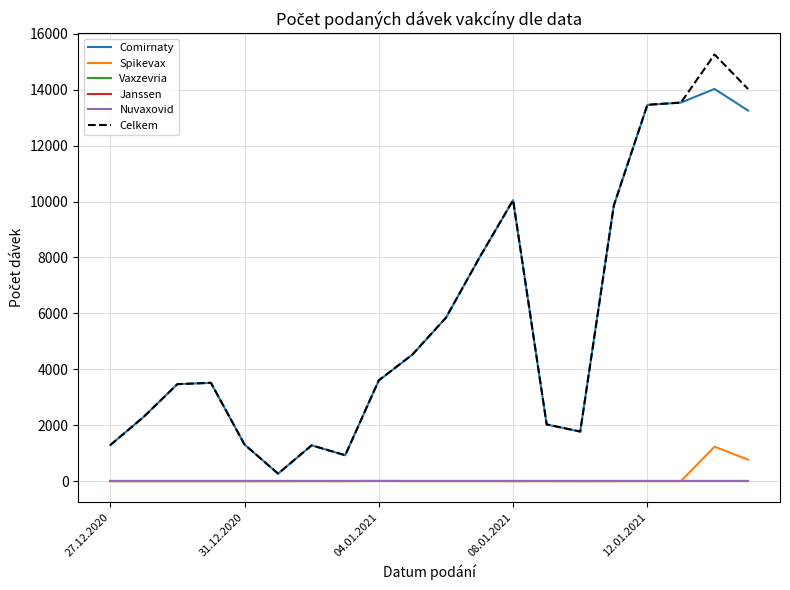

At which label is Vaxzevria closest to 0?

27.12.2020